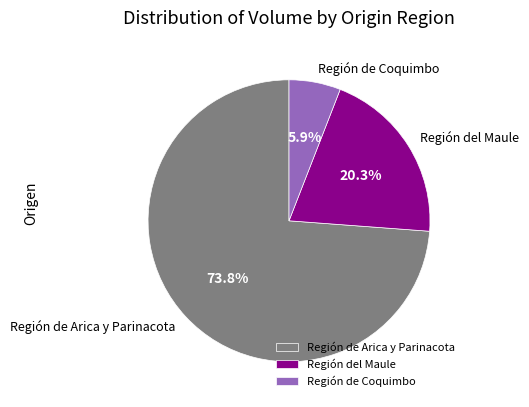

Rank the categories by value from lowest to highest.

Región de Coquimbo, Región del Maule, Región de Arica y Parinacota